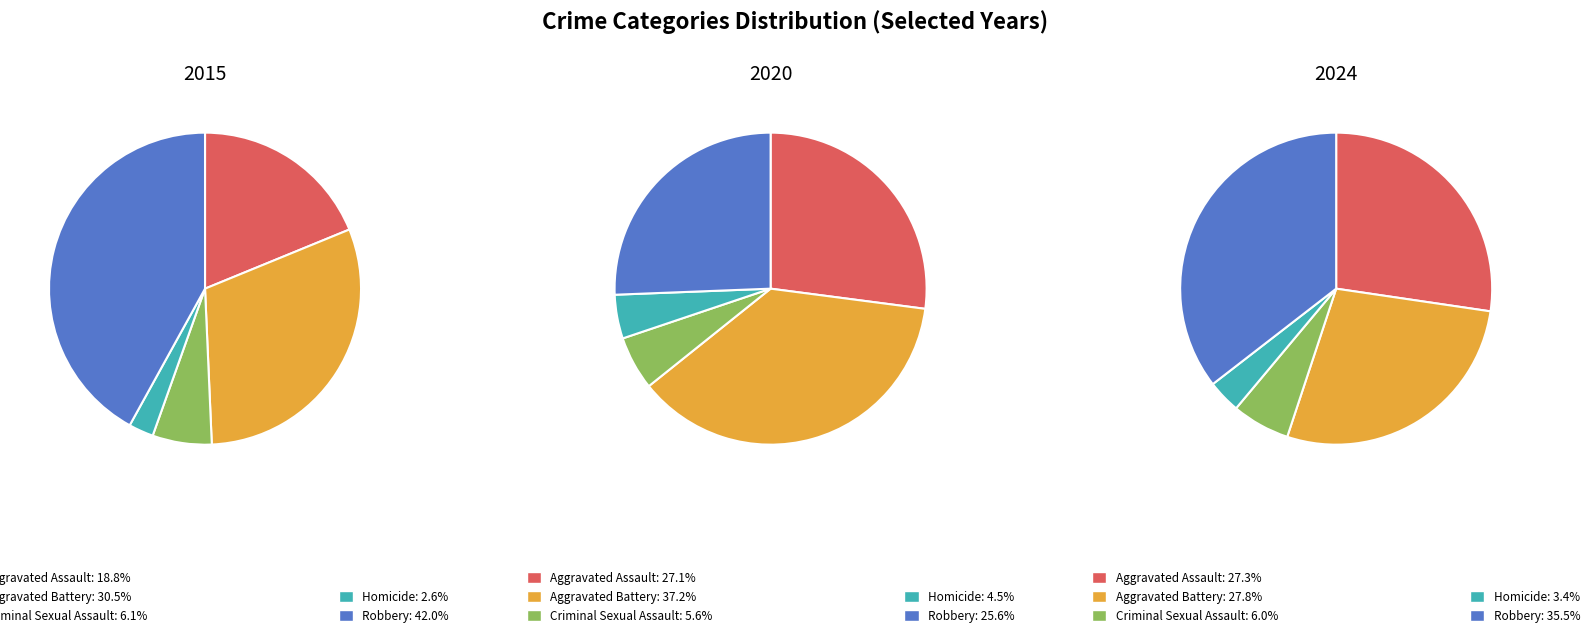

What is the largest slice in the pie chart?

Robbery